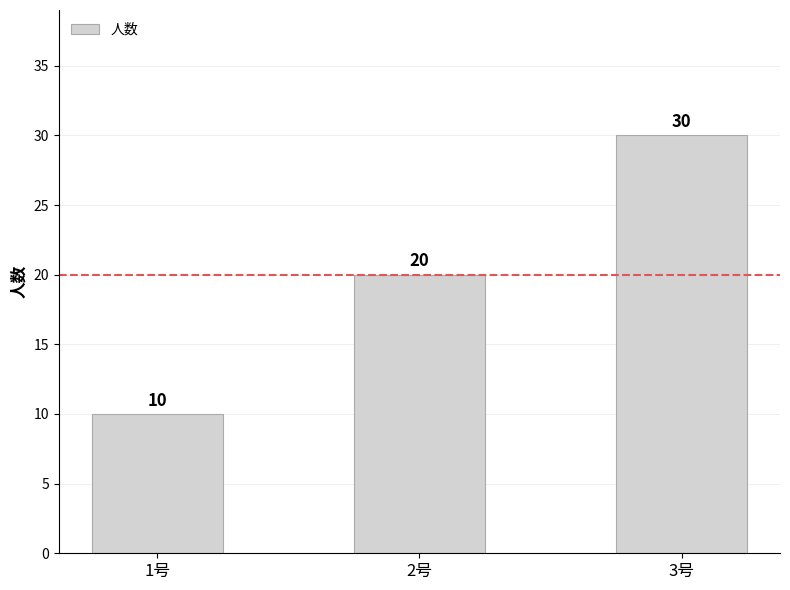

How many distinct data groups are displayed?

1